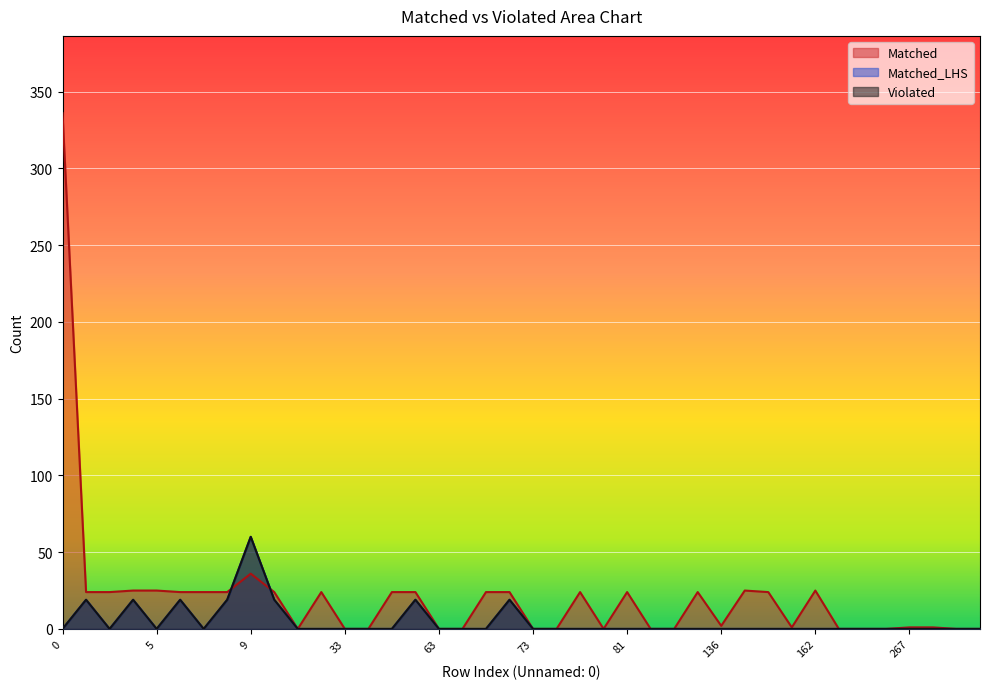

The value of Matched_LHS at 72 is 19. True or false?

True